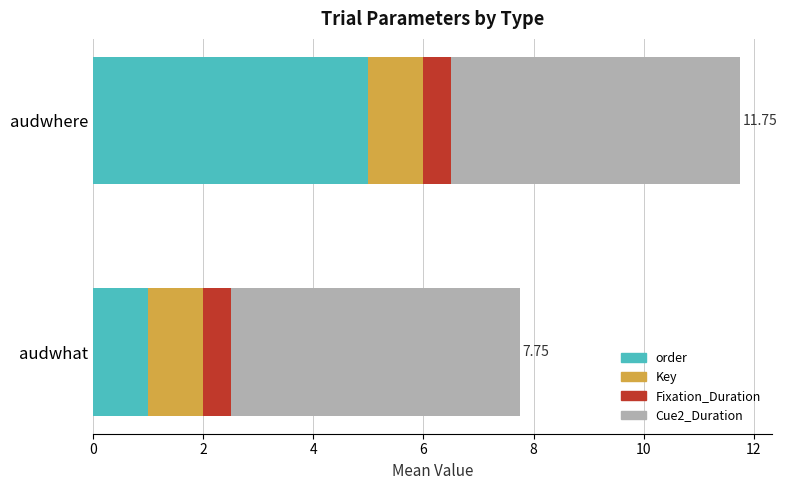

At which category is the sum across all series the highest?

audwhere